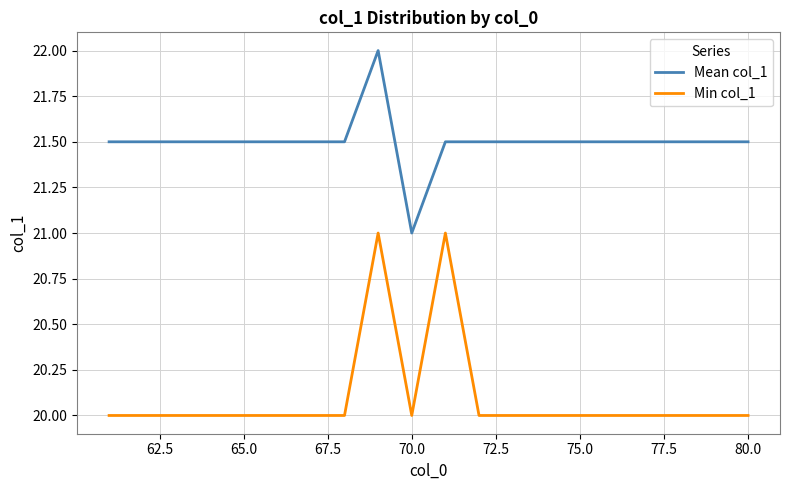

List the series in order of their peak value, highest first.

Mean col_1, Min col_1